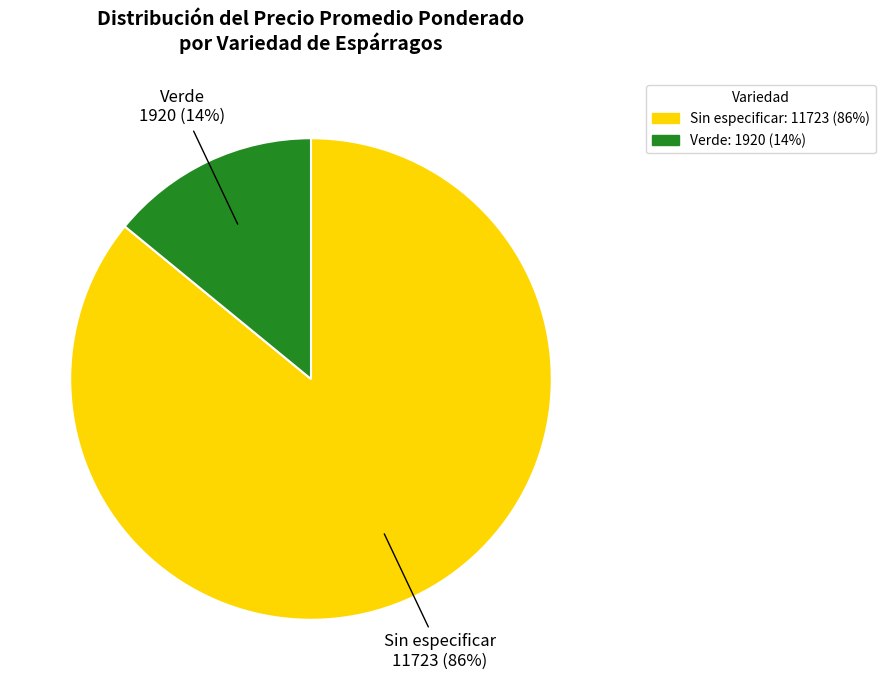

Between Sin especificar and Verde, which is larger?

Sin especificar